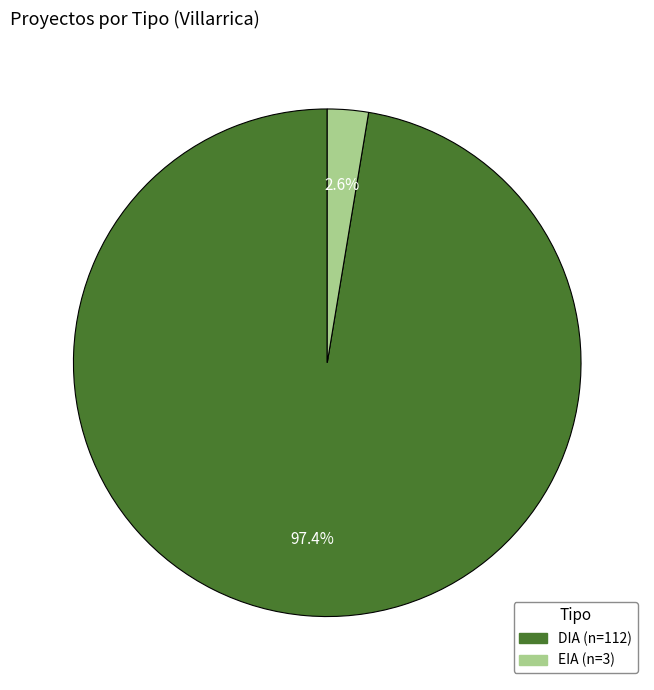

Which has a higher value, EIA or DIA?

DIA